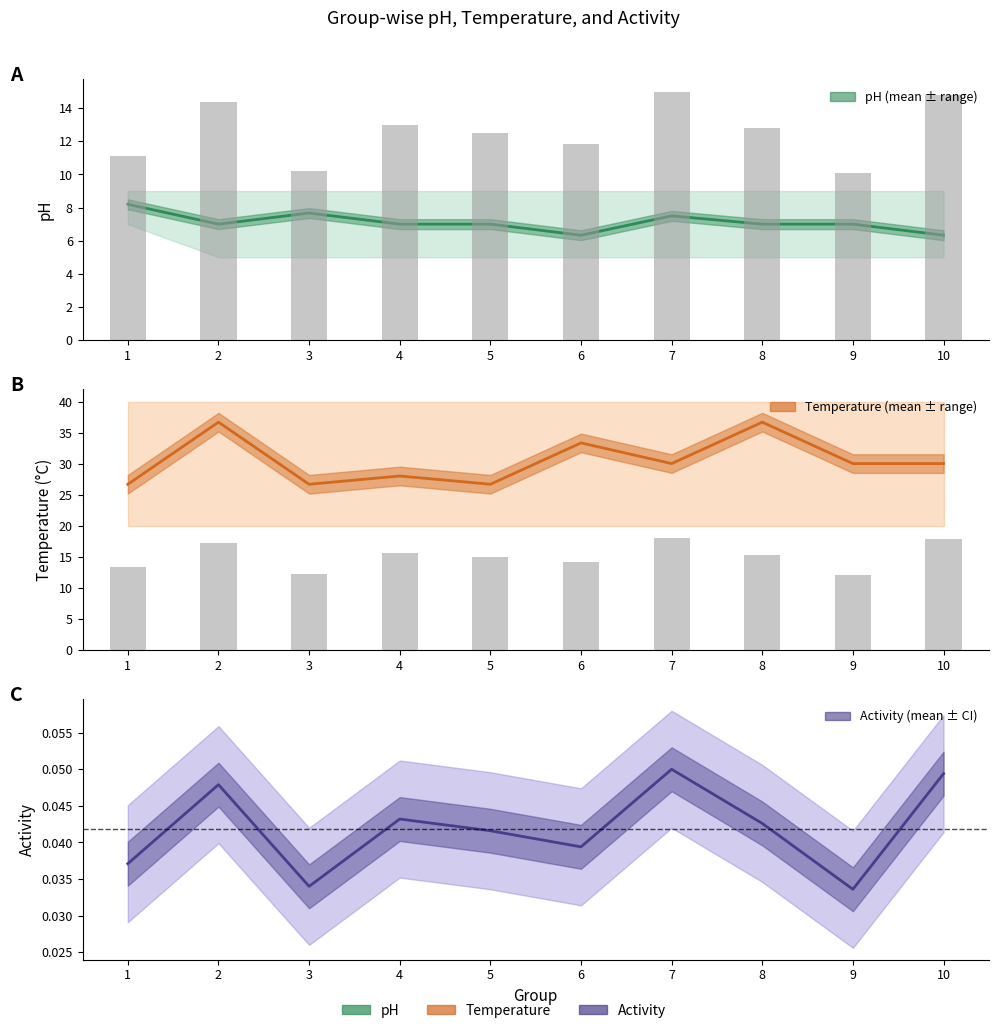

Reading left to right, transcribe all the data shown in this chart.

mean_ph: 1=8.2	2=7.0	3=7.7	4=7.0	5=7.0	6=6.3	7=7.5	8=7.0	9=7.0	10=6.3
mean_temperature: 1=26.7	2=36.7	3=26.7	4=28.0	5=26.7	6=33.3	7=30.0	8=36.7	9=30.0	10=30.0
mean_activity: 1=0.0	2=0.0	3=0.0	4=0.0	5=0.0	6=0.0	7=0.1	8=0.0	9=0.0	10=0.0